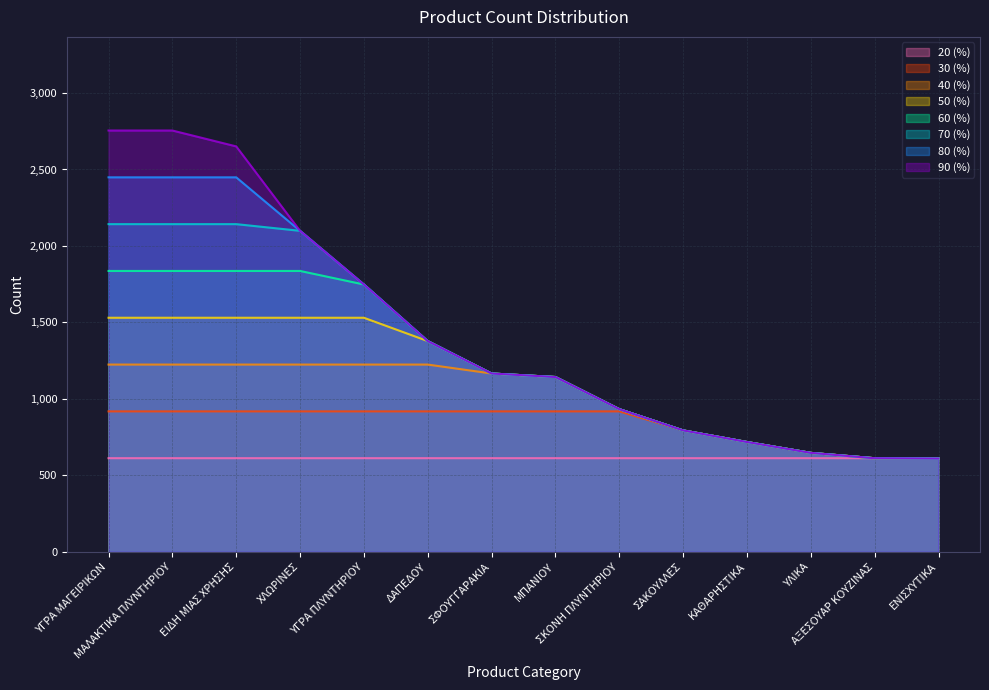

What is the ratio of the value at ΥΓΡΑ ΜΑΓΕΙΡΙΚΩΝ to the value at ΑΞΕΣΟΥΑΡ ΚΟΥΖΙΝΑΣ?

4.5